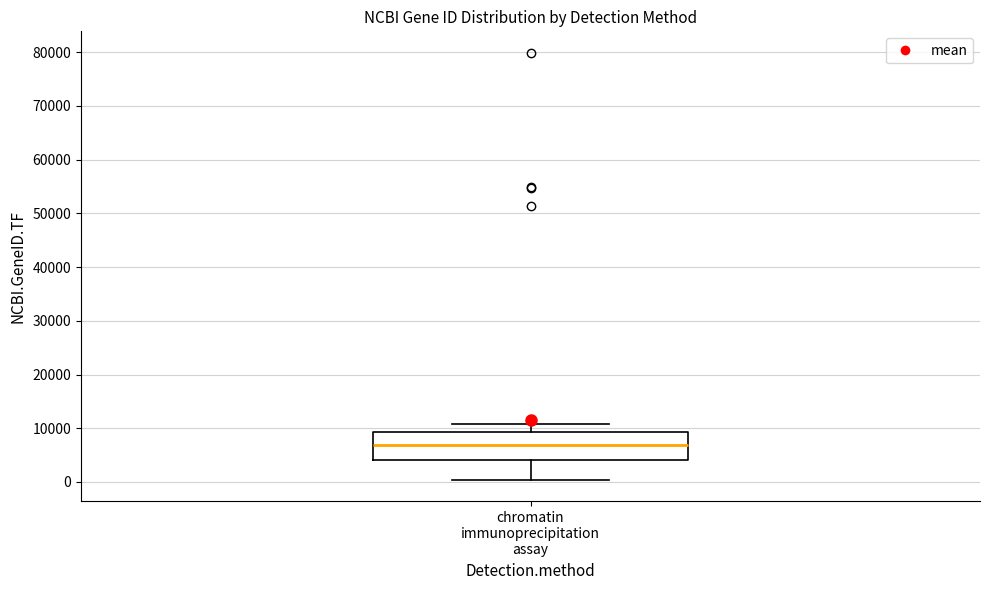

Transcribe this box plot: give where the median line is, the range the box spans, and where the two whiskers end, as read against the y-axis. The values are not printed on the chart, so give them approximately, as read against the axis.

median 7000, box 4000 to 9000, whiskers 0 to 11000